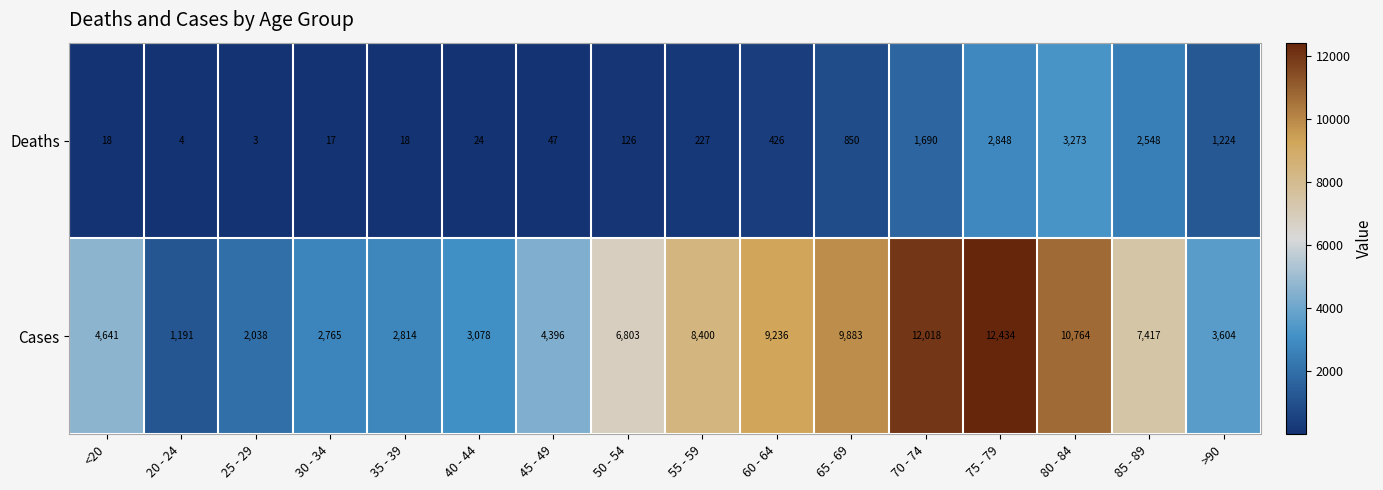

At which category does the chart reach its minimum across all series?

25 - 29